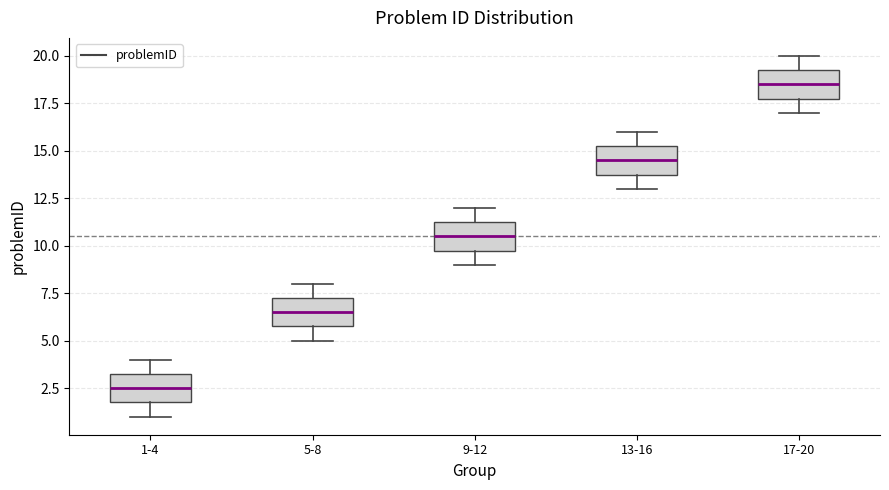

Reading left to right, transcribe this box plot: for each box, give where its median line is, the range the box spans, and where its two whiskers end, as read against the y-axis. The values are not printed on the chart, so give them approximately, as read against the axis.

1-4: median 2.5, box 2.0 to 3.5, whiskers 1.0 to 4.0
5-8: median 6.5, box 6.0 to 7.5, whiskers 5.0 to 8.0
9-12: median 10.5, box 10.0 to 11.5, whiskers 9.0 to 12.0
13-16: median 14.5, box 14.0 to 15.5, whiskers 13.0 to 16.0
17-20: median 18.5, box 18.0 to 19.5, whiskers 17.0 to 20.0